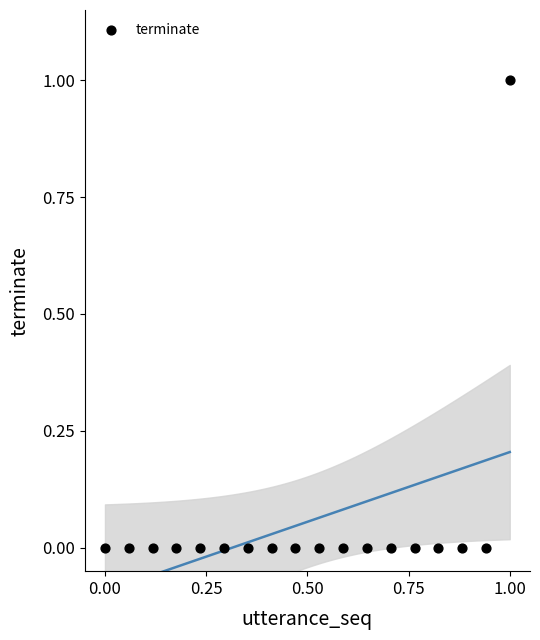

How many points are shown in the scatter plot?

18